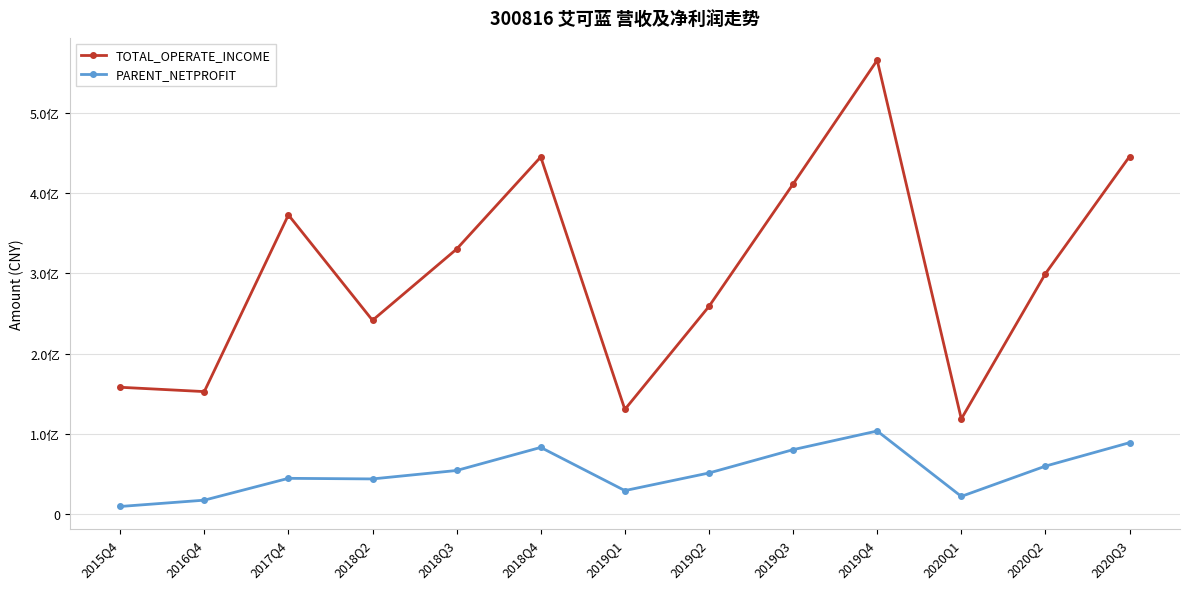

Does the chart have visible grid lines?

Yes